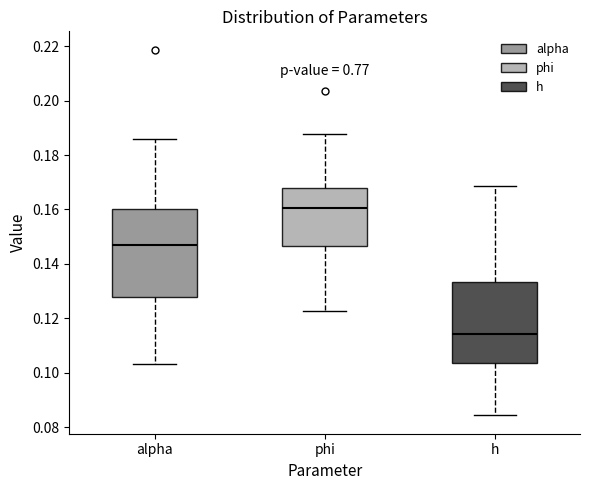

Reading left to right, transcribe this box plot: for each box, give where its median line is, the range the box spans, and where its two whiskers end, as read against the y-axis. The values are not printed on the chart, so give them approximately, as read against the axis.

alpha: median 0.146, box 0.128 to 0.160, whiskers 0.104 to 0.186
phi: median 0.160, box 0.146 to 0.168, whiskers 0.122 to 0.188
h: median 0.114, box 0.104 to 0.134, whiskers 0.084 to 0.168